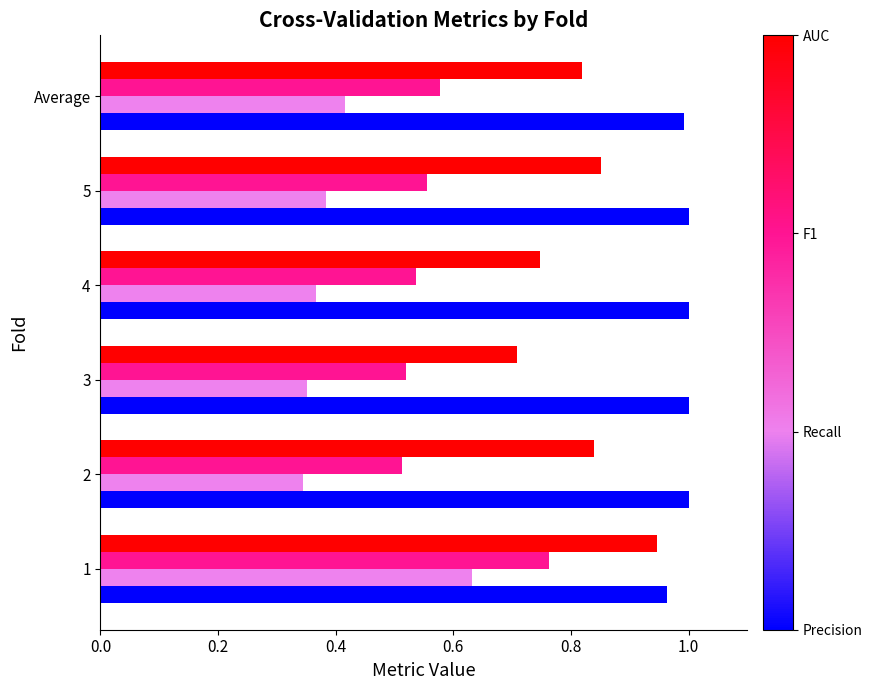

What is the total value across all series at 2?

2.7